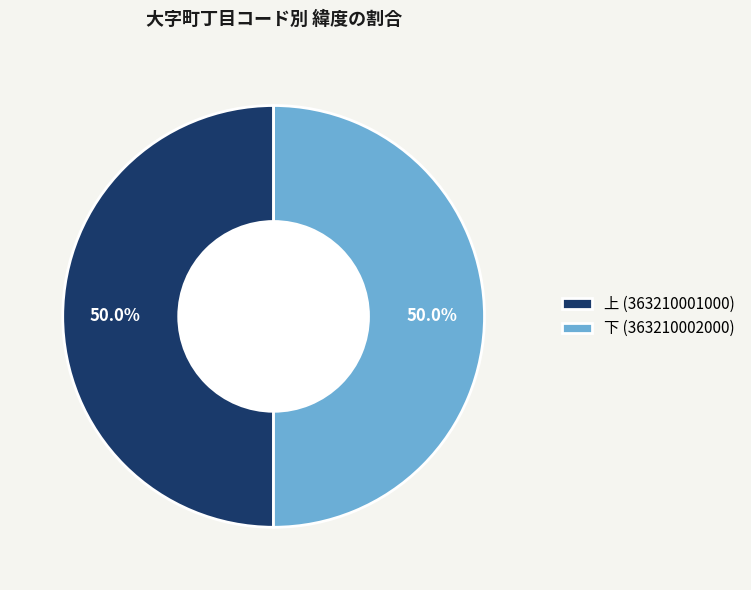

To the nearest percent, what is the combined percentage of 下 (363210002000) and 上 (363210001000)?

100%